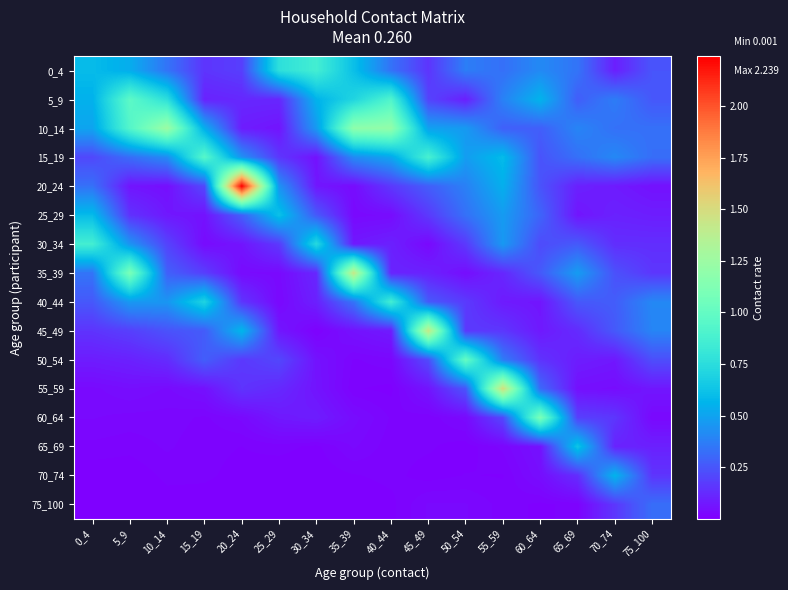

At how many categories does at least one series exceed 2?

1